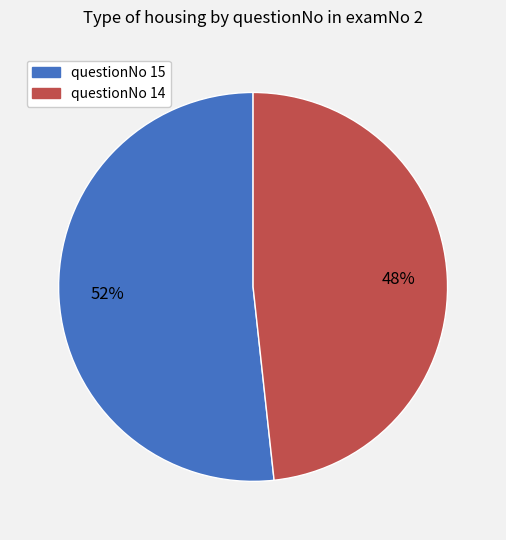

To the nearest percent, what is the average slice percentage?

50%